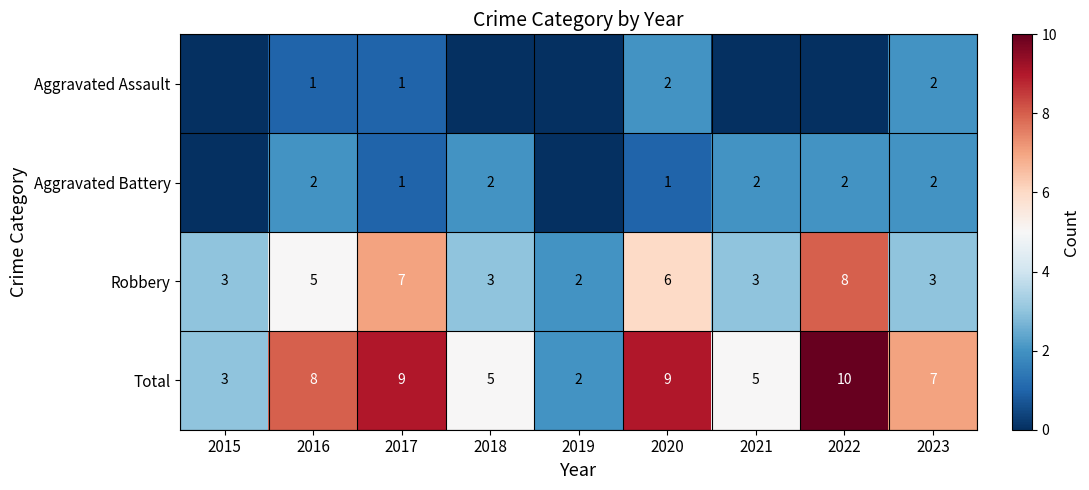

What is the sum of the Robbery values at 2021 and 2023?

6